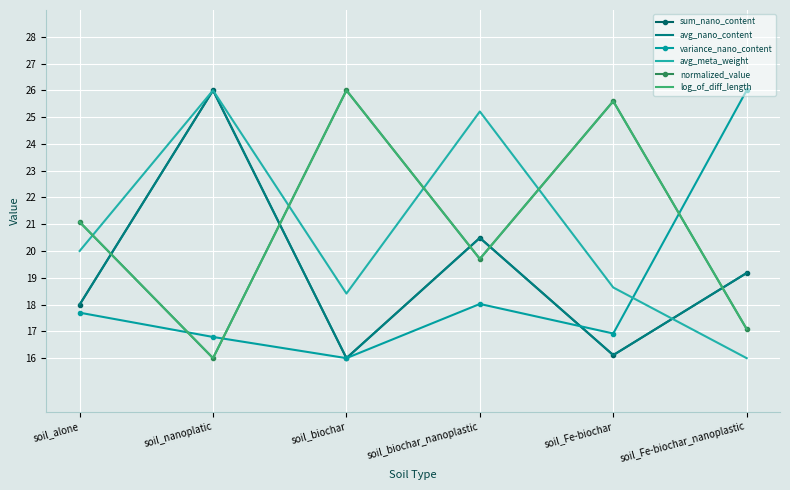

Reading right to left, extract all data points from this chart.

sum_nano_content: 19.2	16.1	20.5	16.0	26.0	18.0
avg_nano_content: 19.2	16.1	20.5	16.0	26.0	18.0
variance_nano_content: 26.0	16.9	18.0	16.0	16.8	17.7
avg_meta_weight: 16.0	18.6	25.2	18.4	26.0	20.0
normalized_value: 17.1	25.6	19.7	26.0	16.0	21.1
log_of_diff_length: 17.1	25.6	19.7	26.0	16.0	21.1